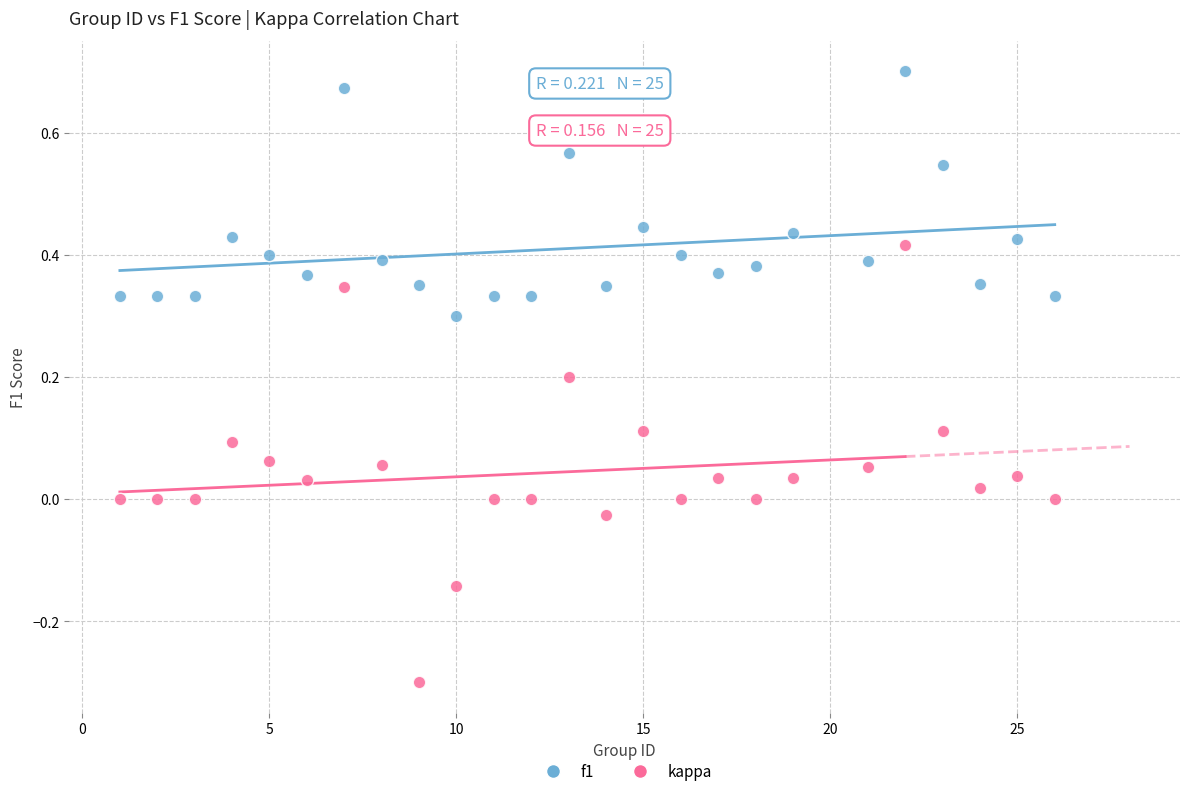

Which series has the widest spread of Y values?

kappa